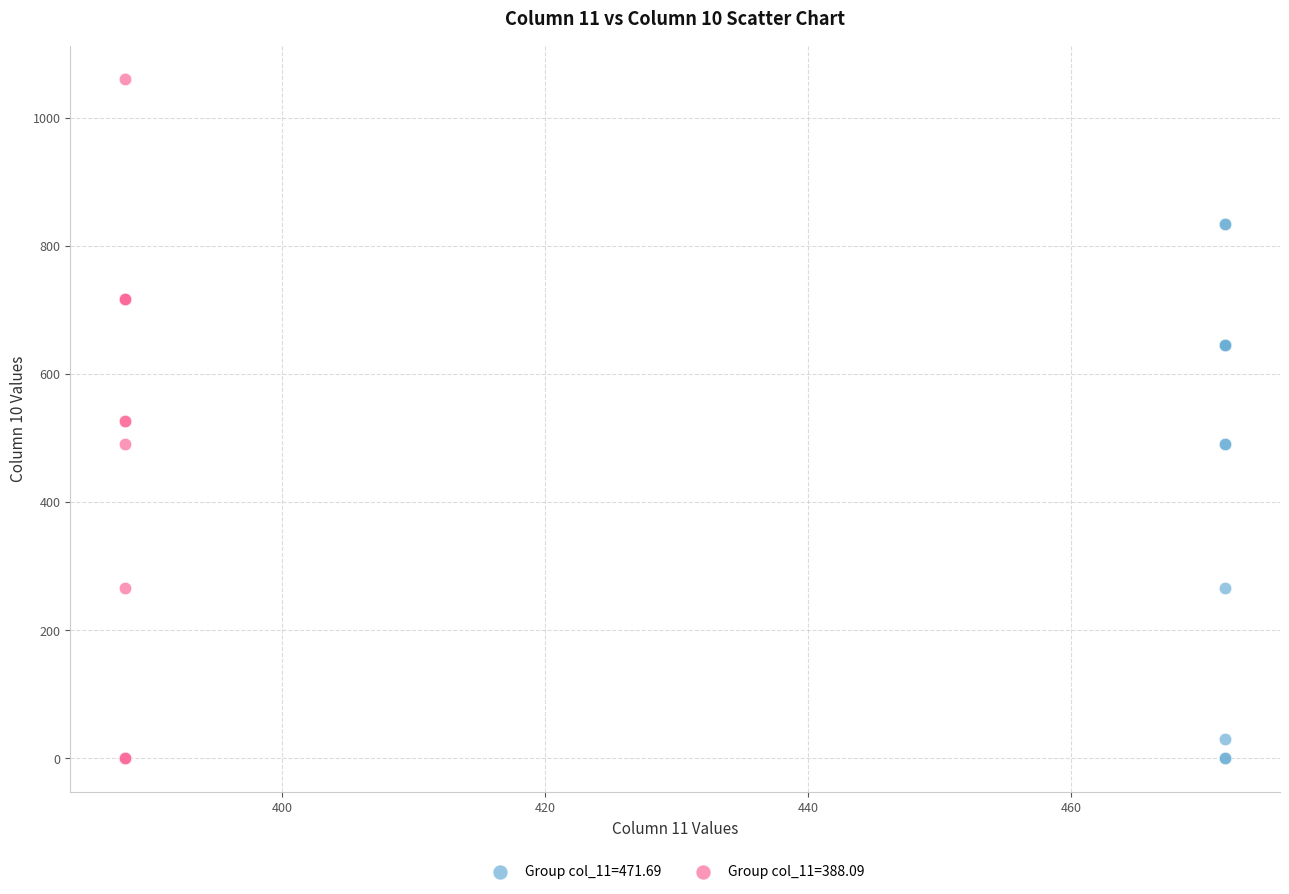

Which series has the largest Y range (max minus min)?

Group col_11=388.09